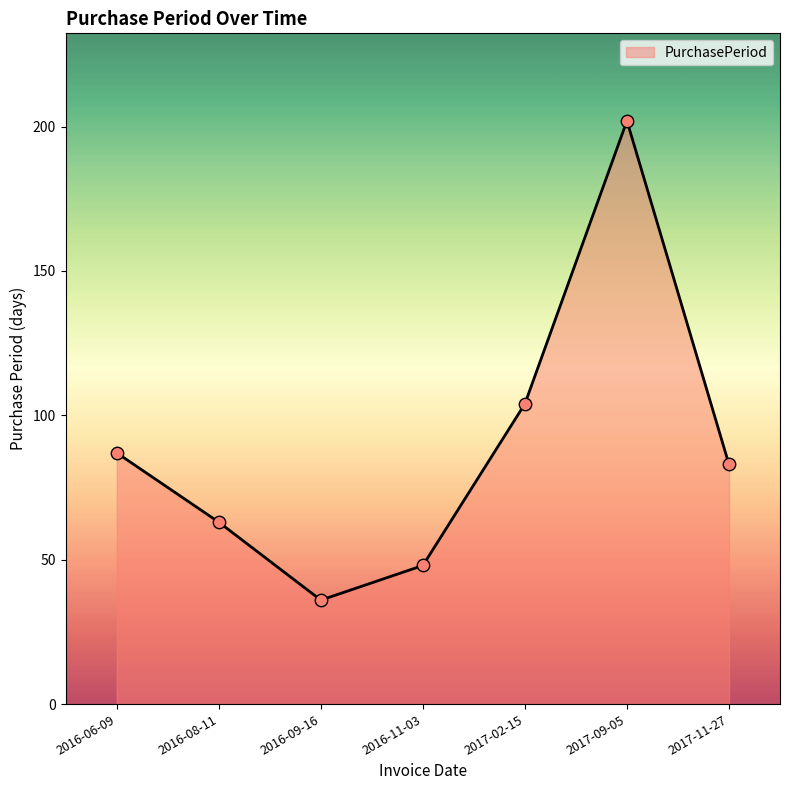

What is the change in value from 2016-08-11 to 2016-09-16?

-27